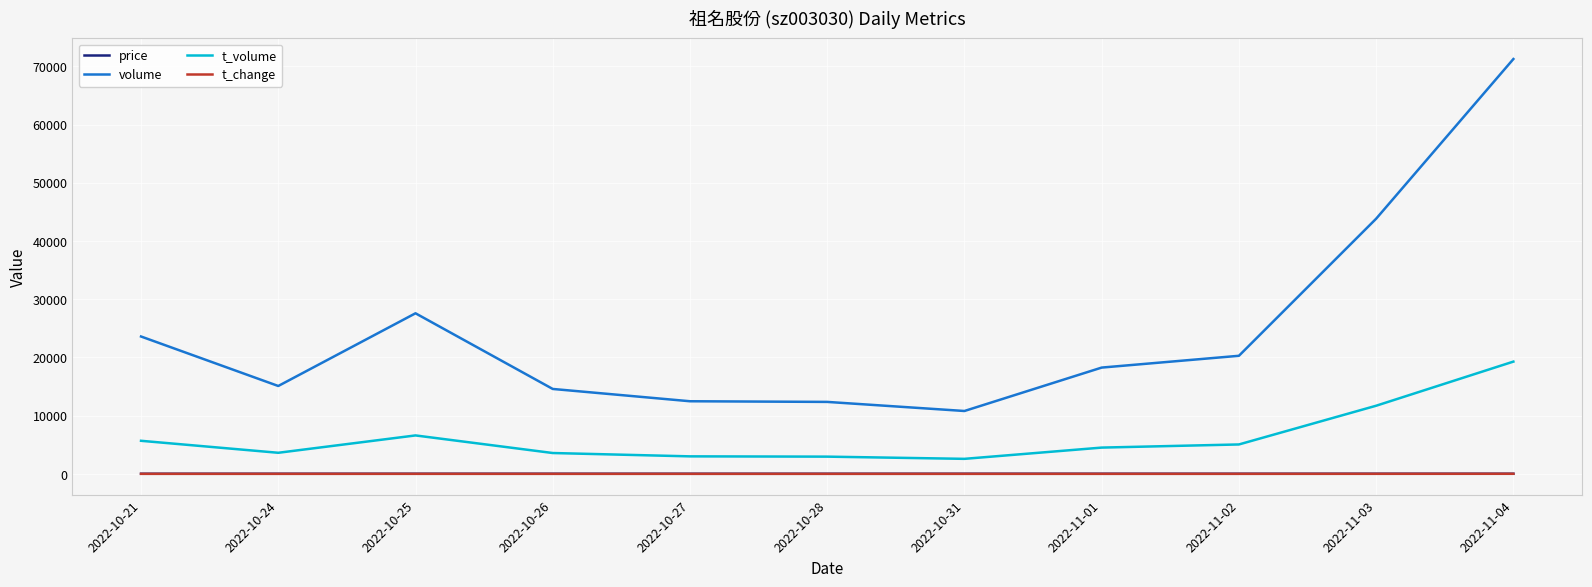

At which category is the sum across all series the highest?

2022-11-04